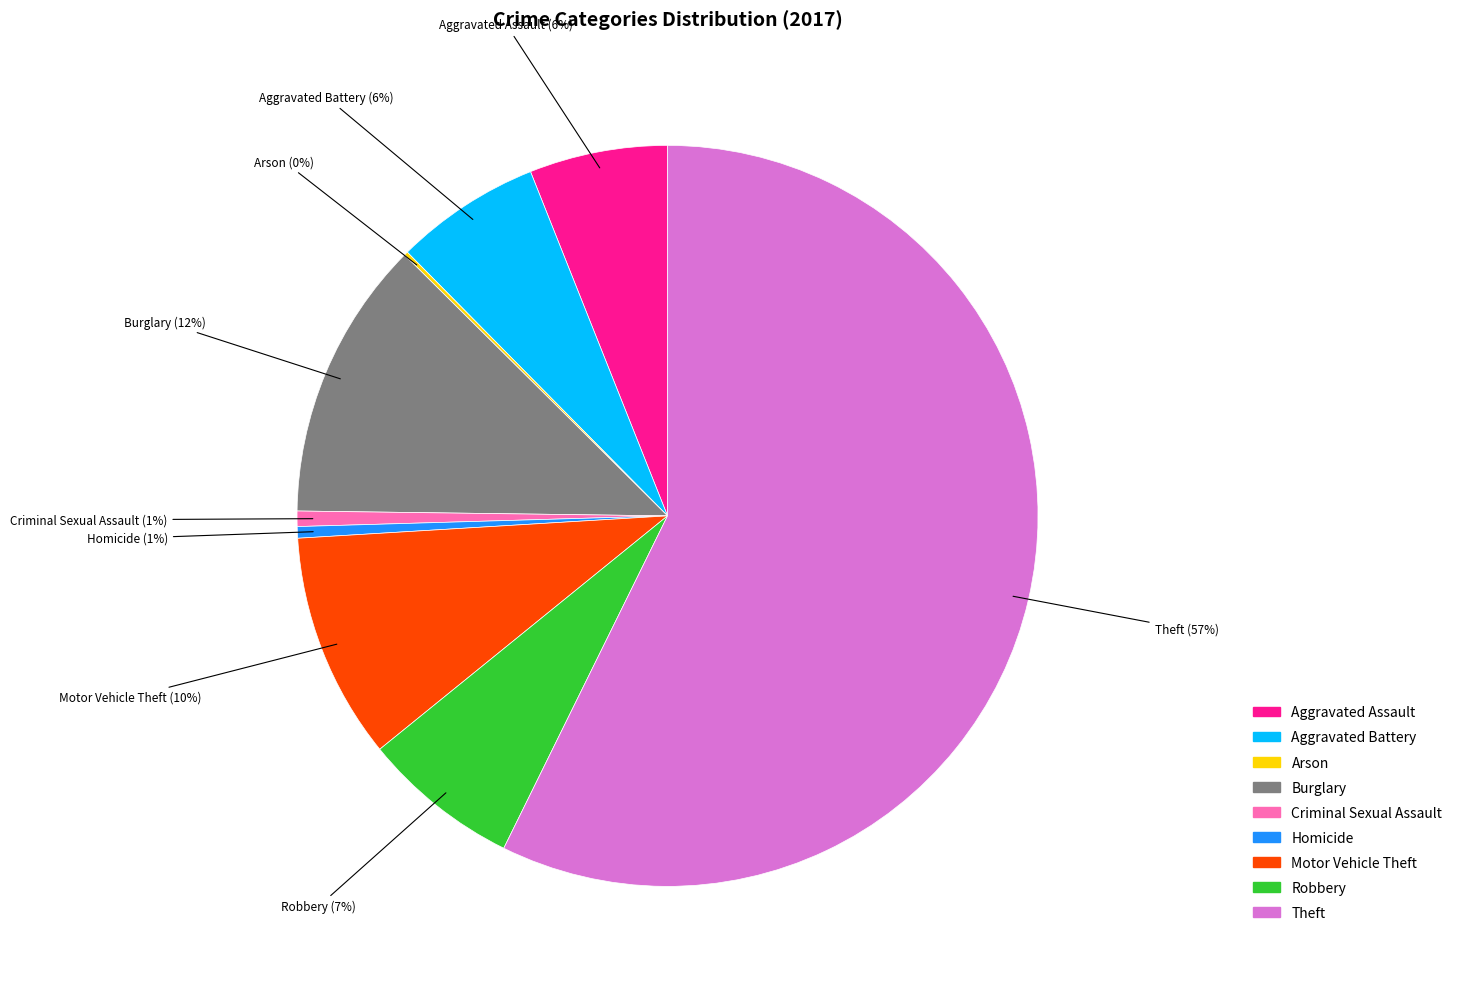

To the nearest percent, what is the average slice percentage?

11%